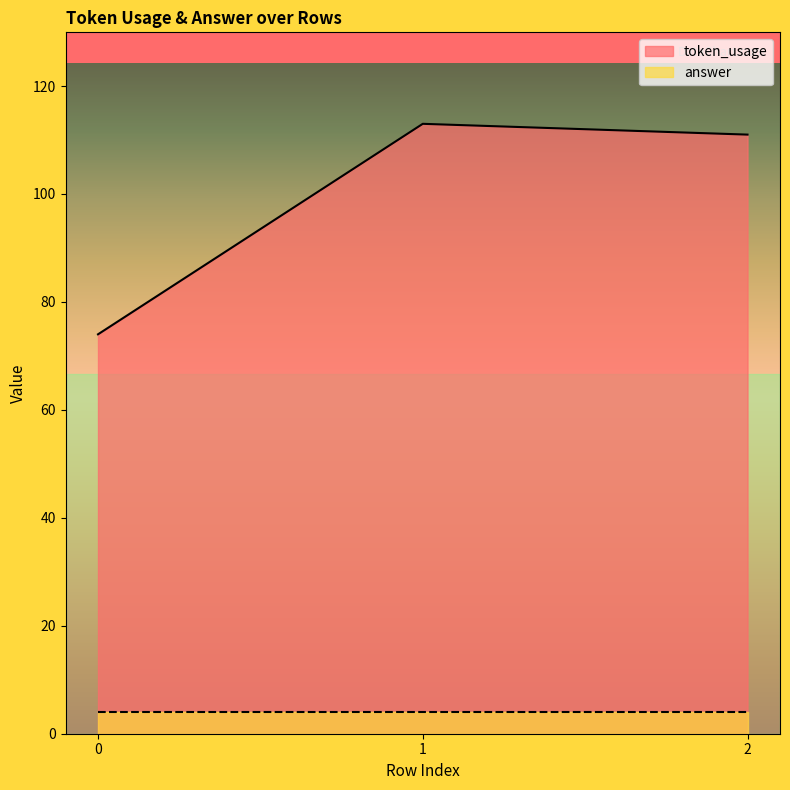

How many values exceed 111?

1